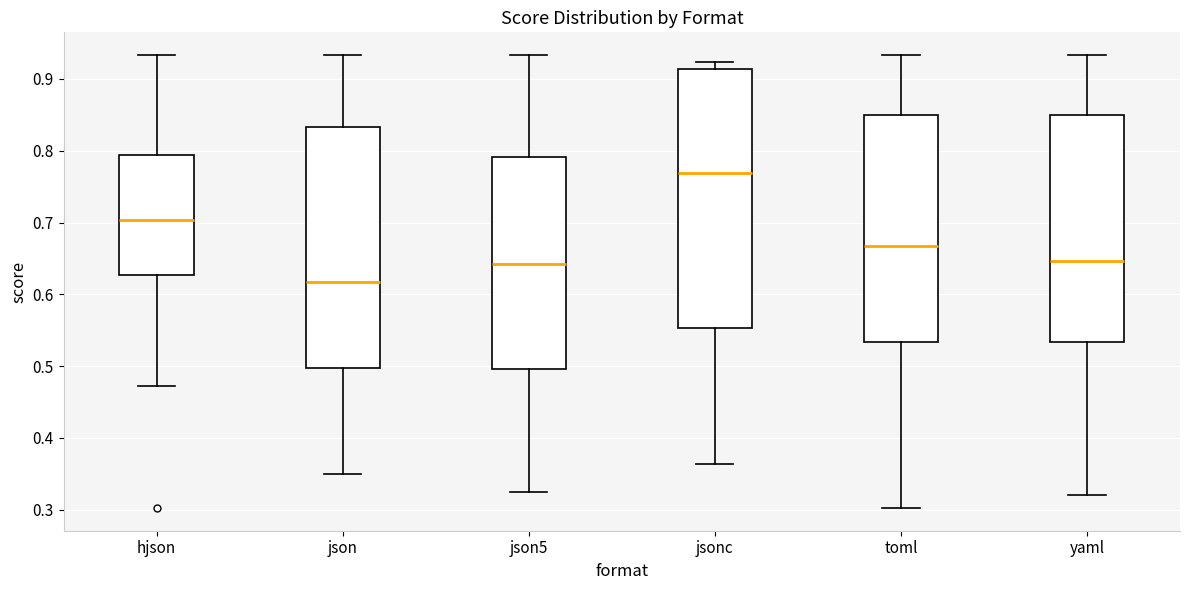

Which box is the tallest, from its lower edge to its upper edge?

jsonc